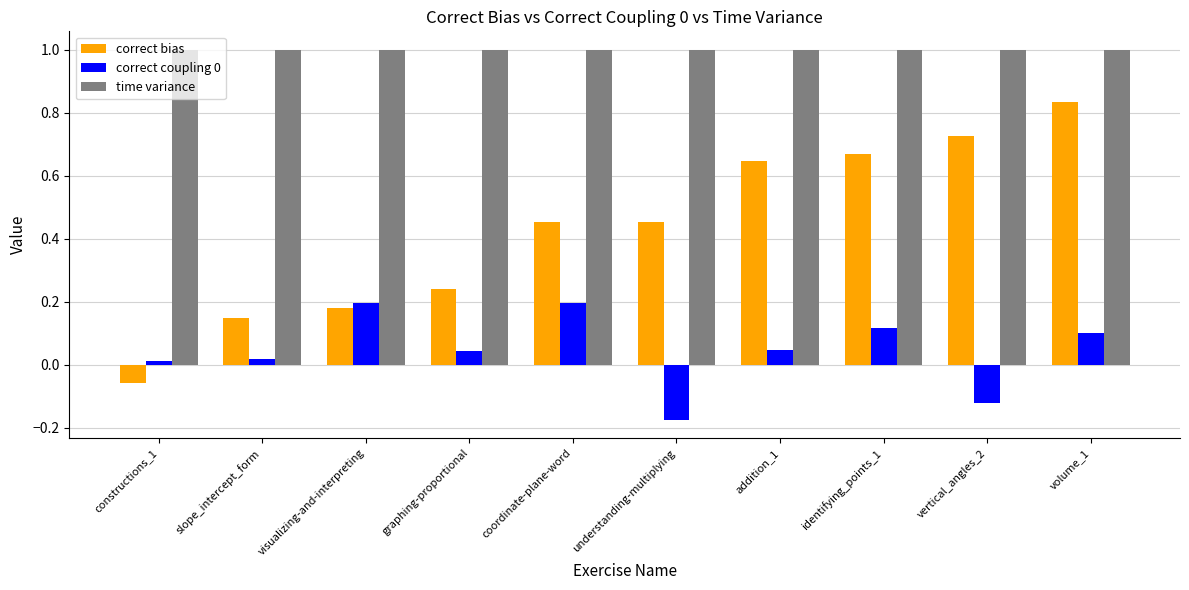

How many categories are shown in the chart?

10